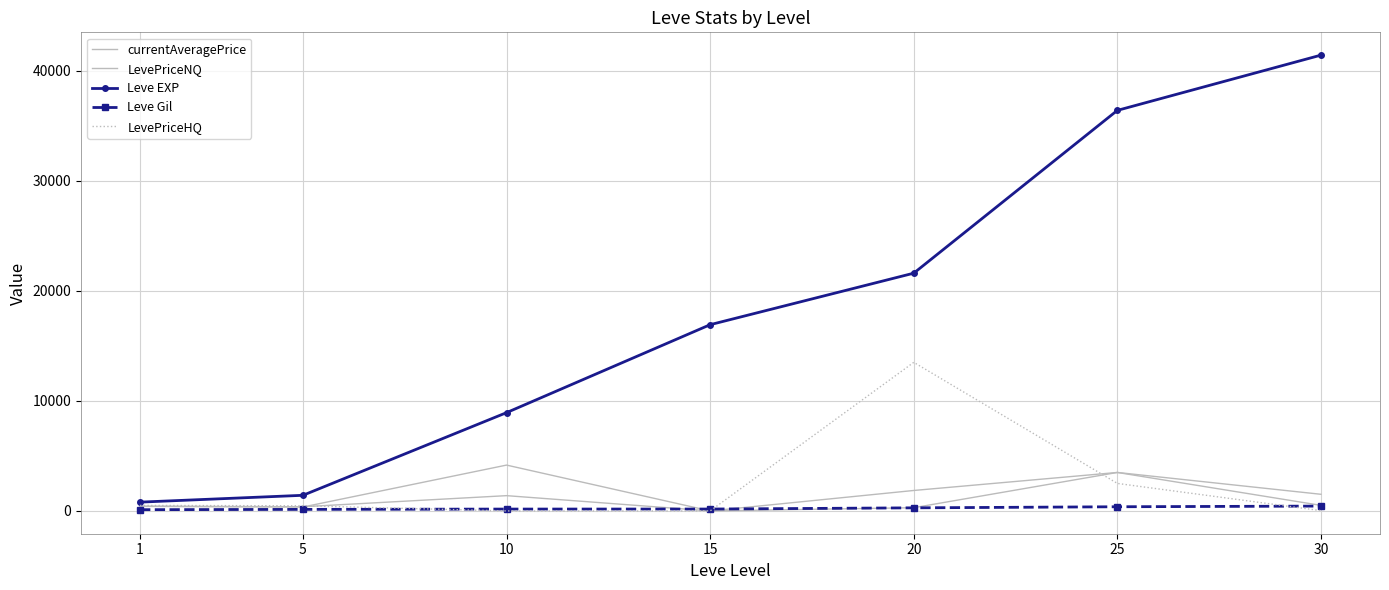

Is this an area chart (filled region under the line)?

No